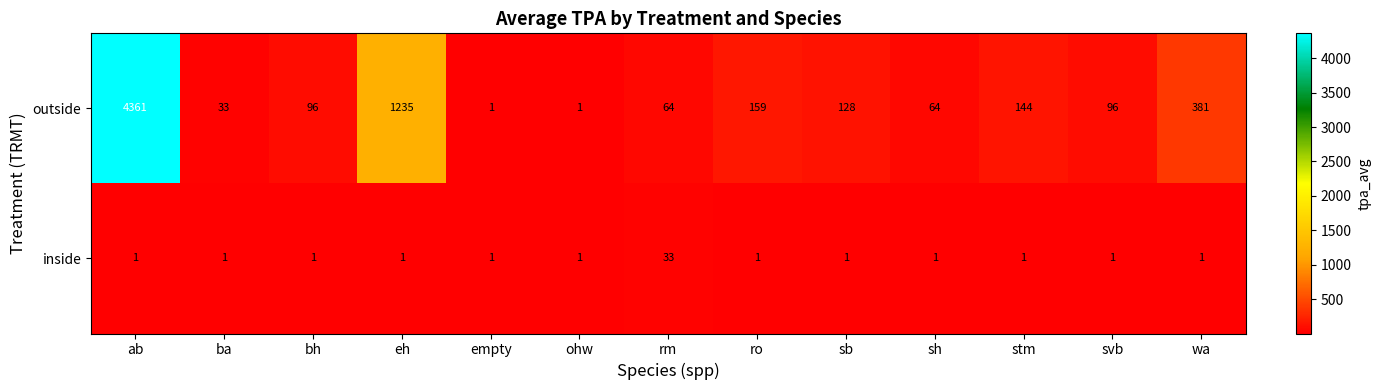

Reading left to right, what are all the values shown in this chart?

outside: ab=4361	ba=33	bh=96	eh=1235	empty=1	ohw=1	rm=64	ro=159	sb=128	sh=64	stm=144	svb=96	wa=381
inside: ab=1	ba=1	bh=1	eh=1	empty=1	ohw=1	rm=33	ro=1	sb=1	sh=1	stm=1	svb=1	wa=1